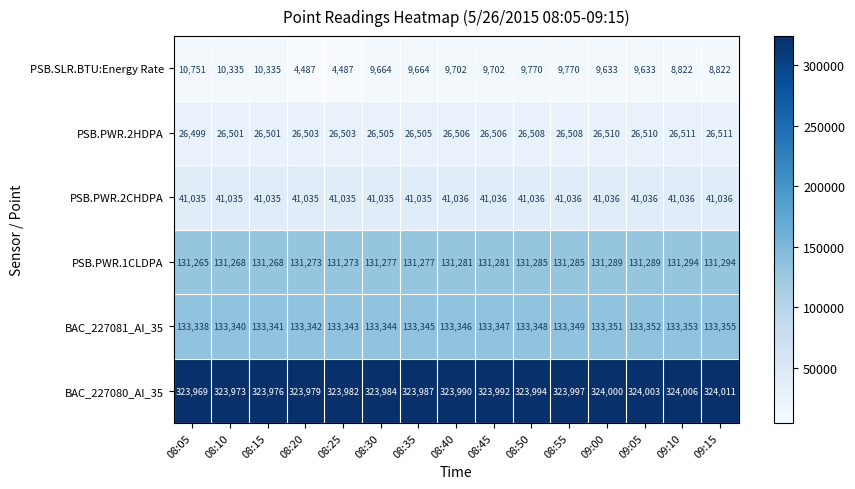

What is the sum of the BAC_227080_AI_35 values at 08:50 and 08:10?

647967